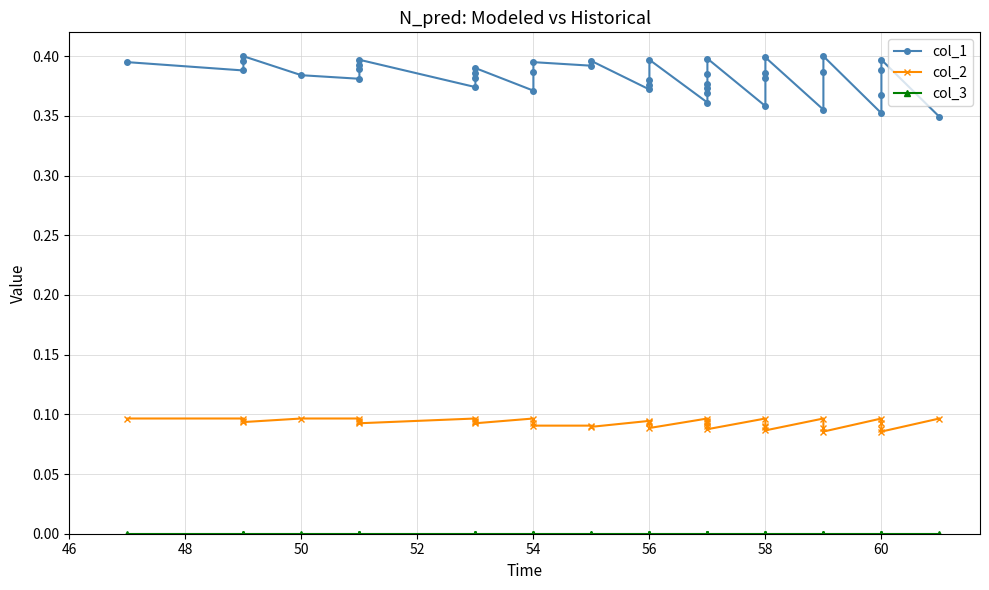

The col_2 series shows 0.1 at 60. True or false?

False